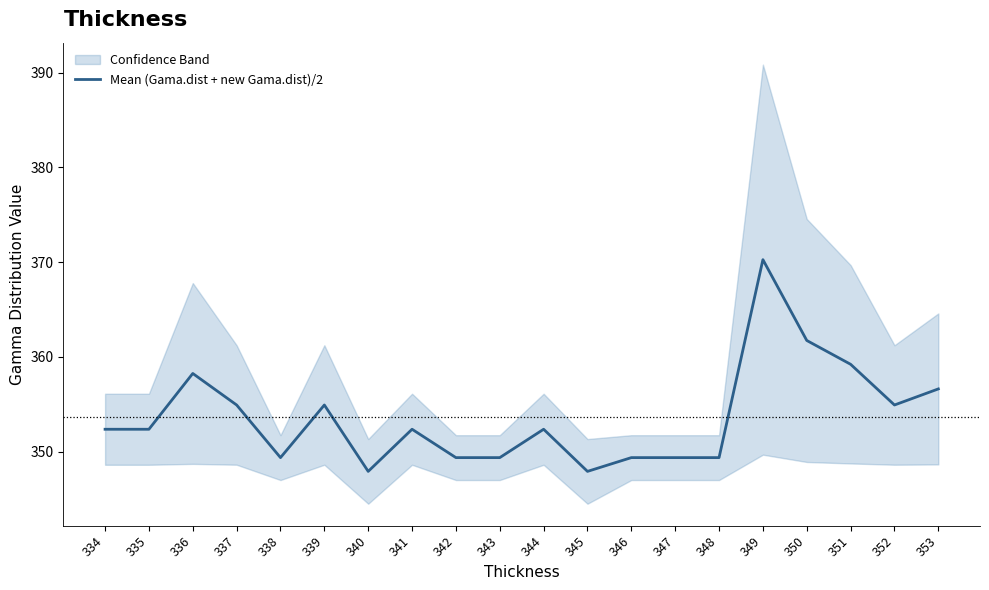

Rank the categories by value from lowest to highest.

340, 345, 338, 342, 343, 346, 347, 348, 334, 335, 341, 344, 337, 339, 352, 353, 336, 351, 350, 349